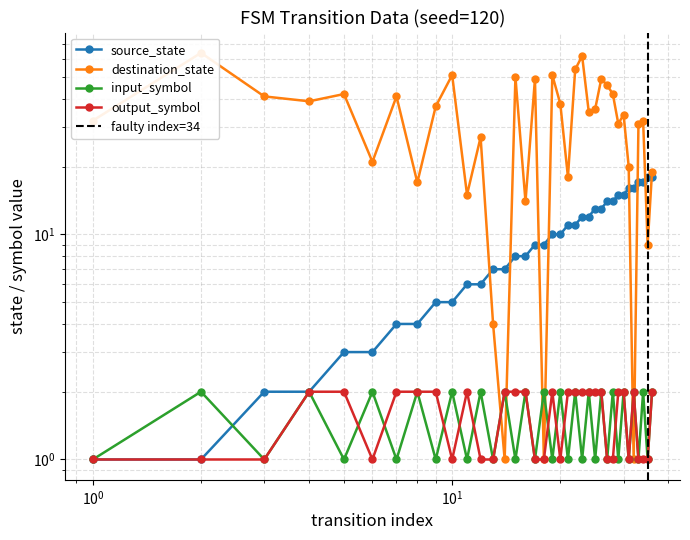

Which series has the largest total across all categories?

destination_state